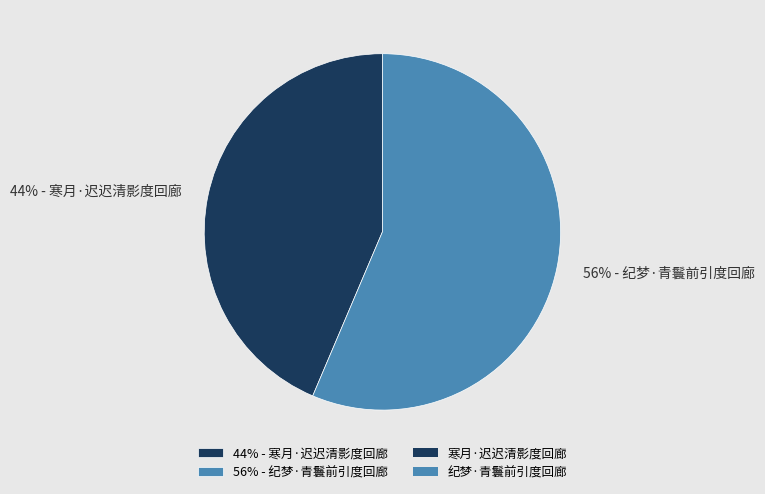

Combined, do 44% - 寒月·迟迟清影度回廊 and 56% - 纪梦·青鬟前引度回廊 account for over 50%?

Yes